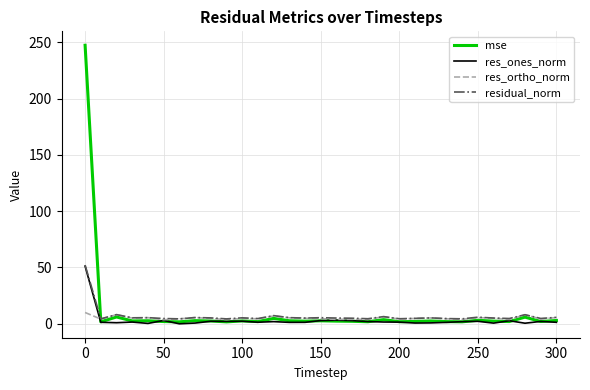

Which series has the largest range (max minus min)?

mse